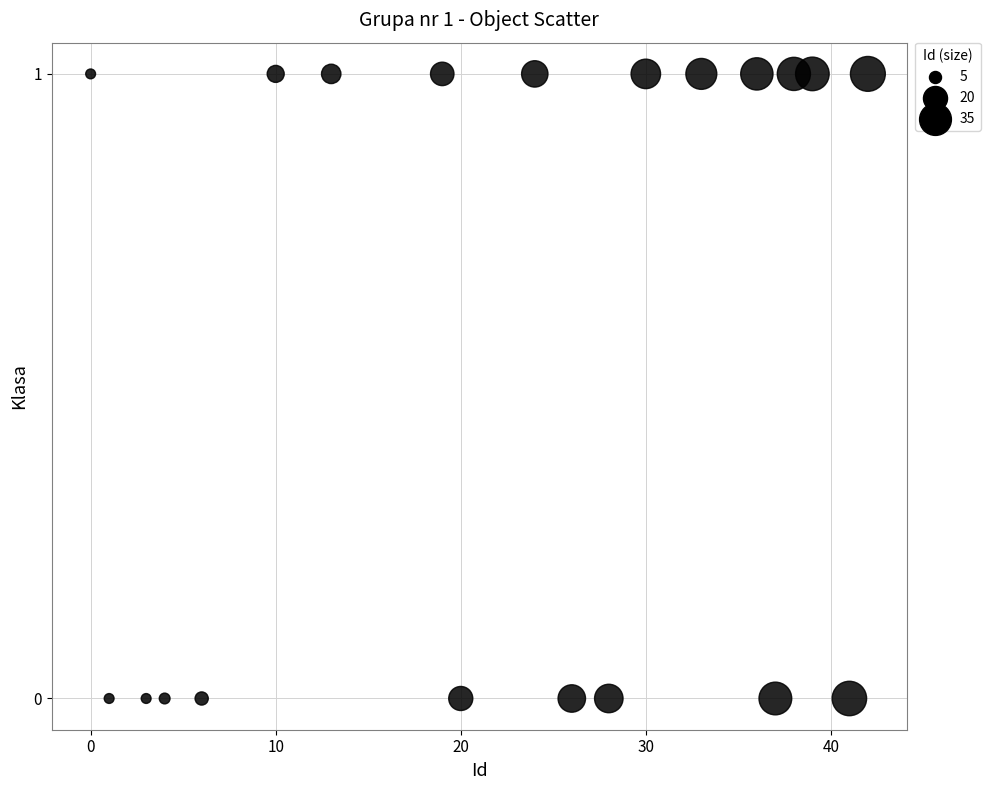

What is the range of X values (max minus min)?

42